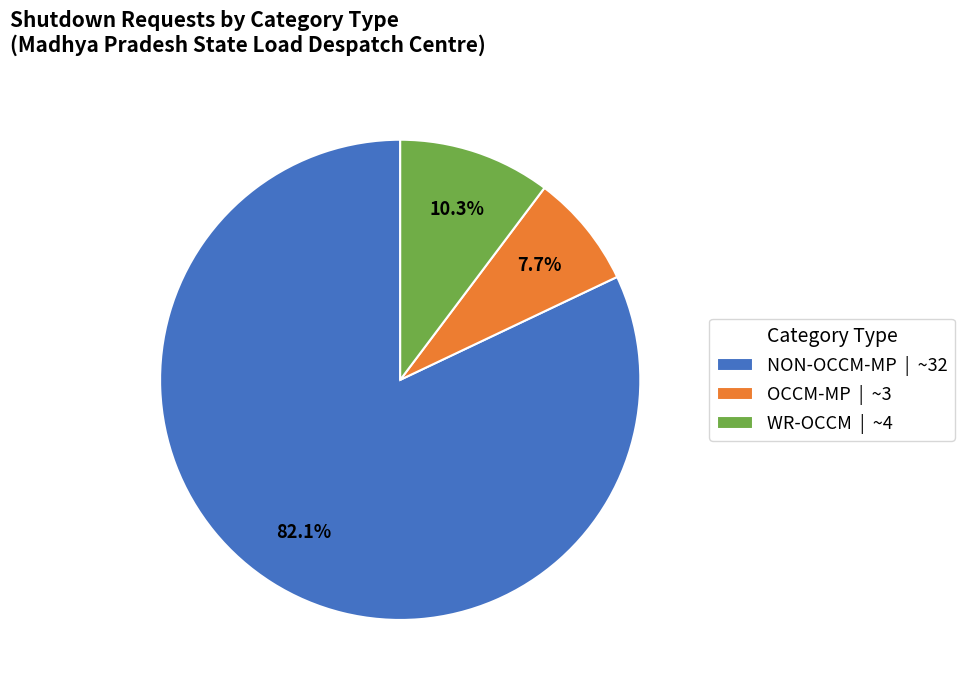

Count the number of slices in the pie.

3